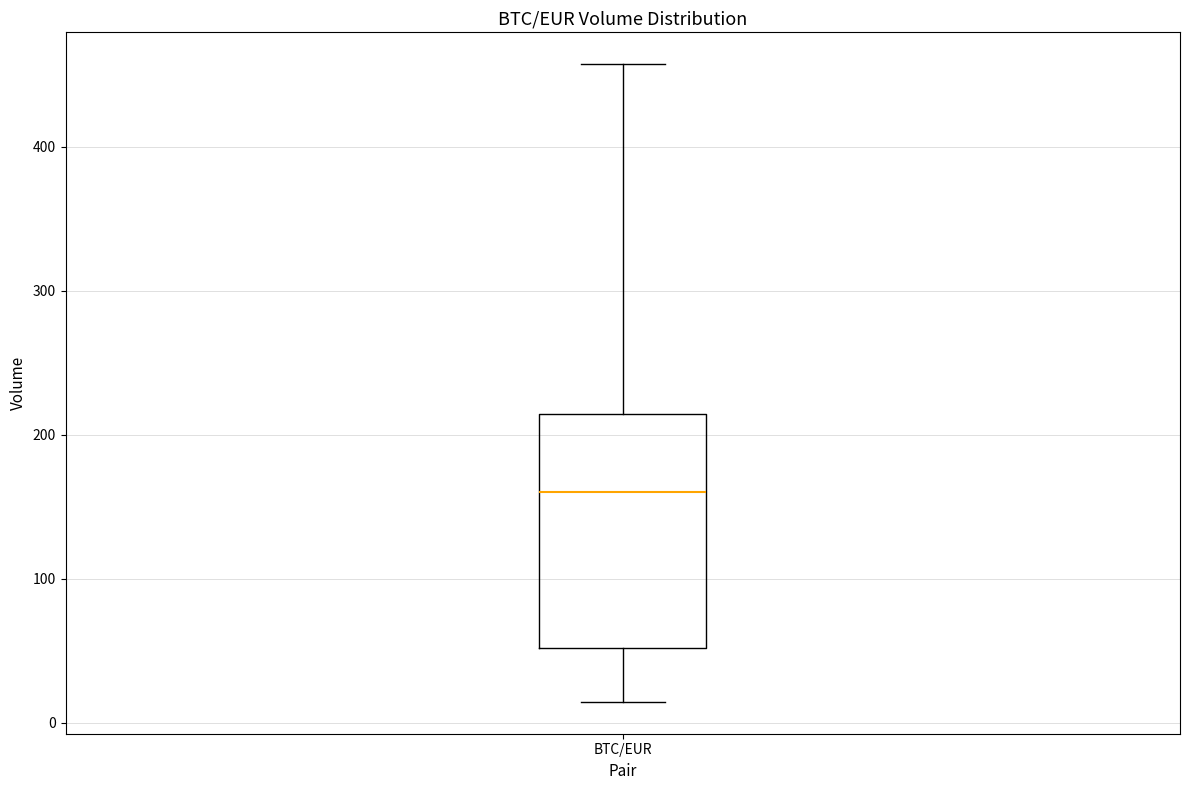

Where does the median line of the box for BTC/EUR sit on the y-axis? The values are not printed on the chart, so give them approximately, as read against the axis.

160